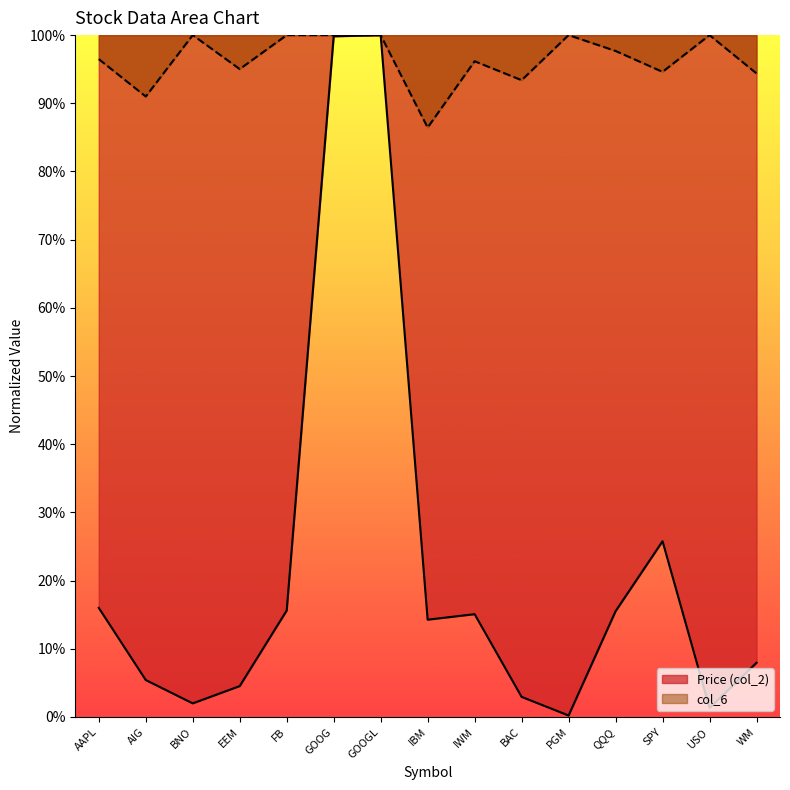

Count the col_6 values in the range 0 to 1.

15